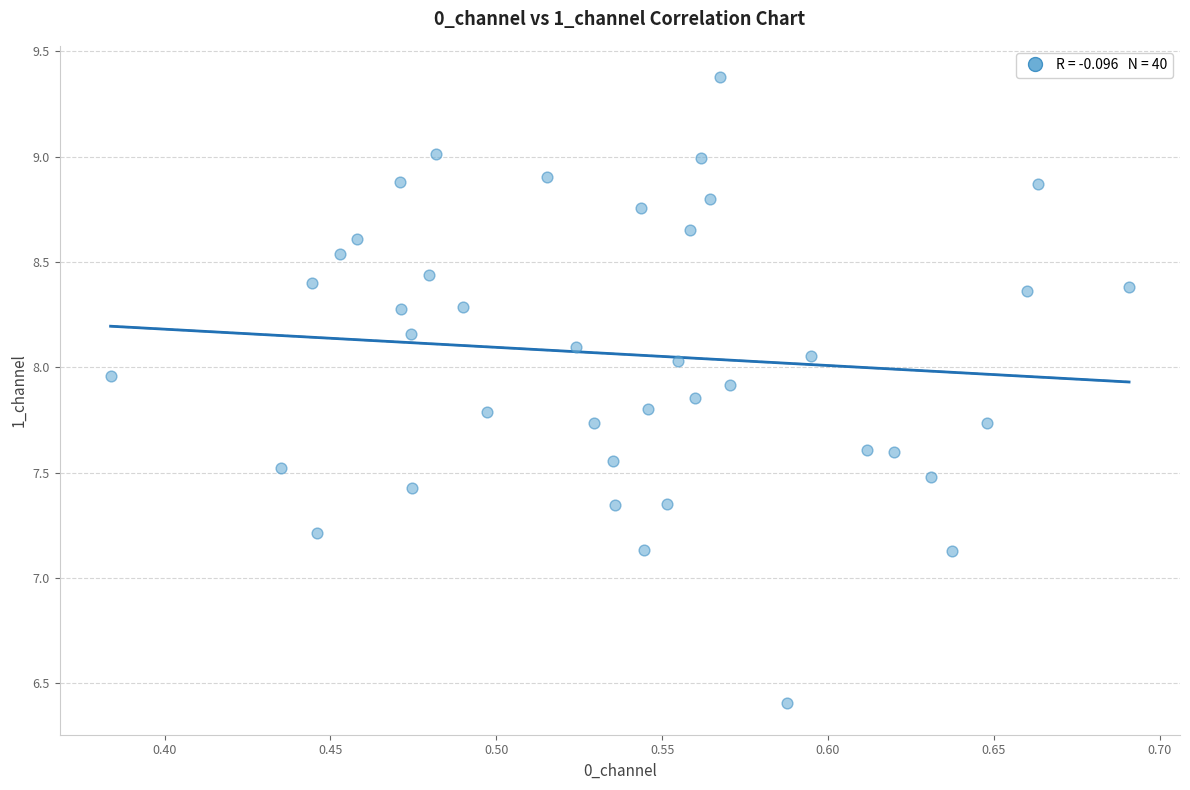

What is the range of Y values (max minus min)?

3.0